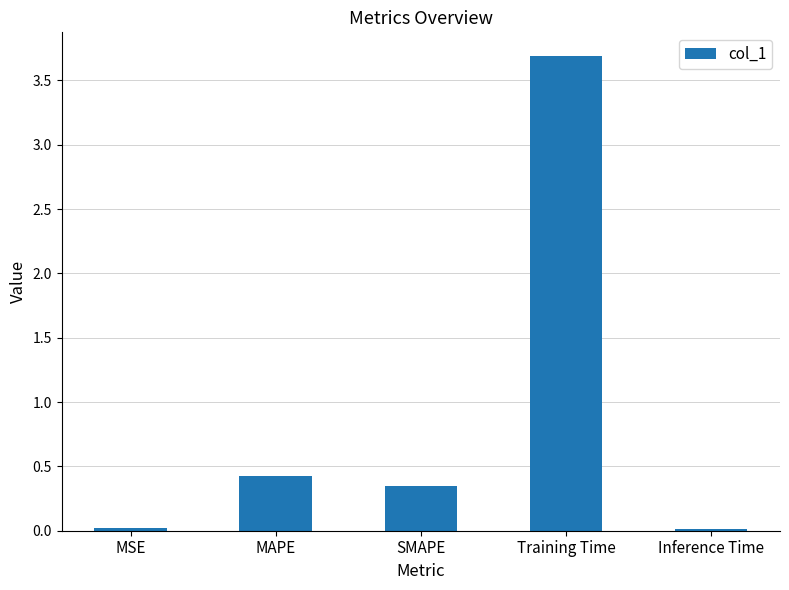

True or false: the data shows 0.7 at MAPE.

False